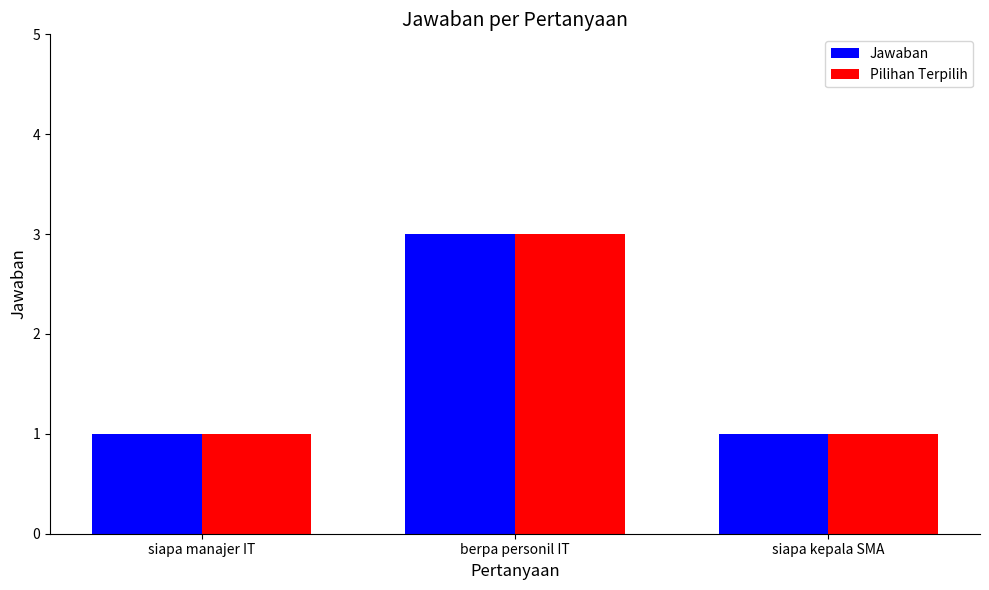

What value does the Jawaban series have at berpa personil IT?

3